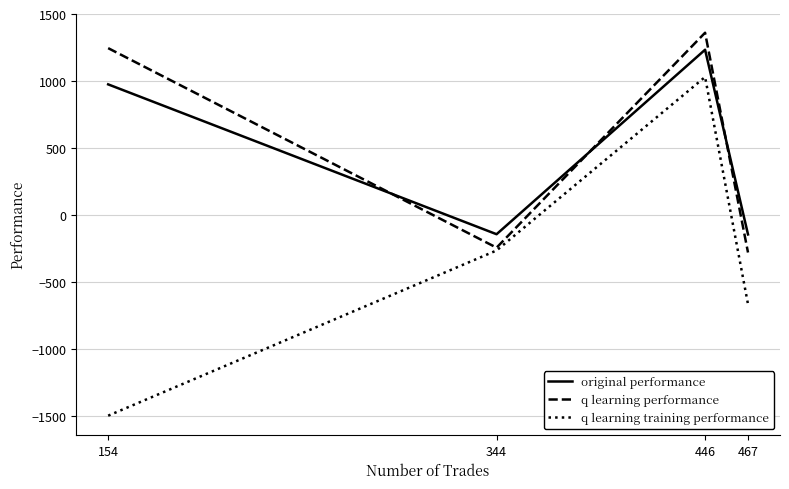

Where is the first local maximum for q learning training performance?

446